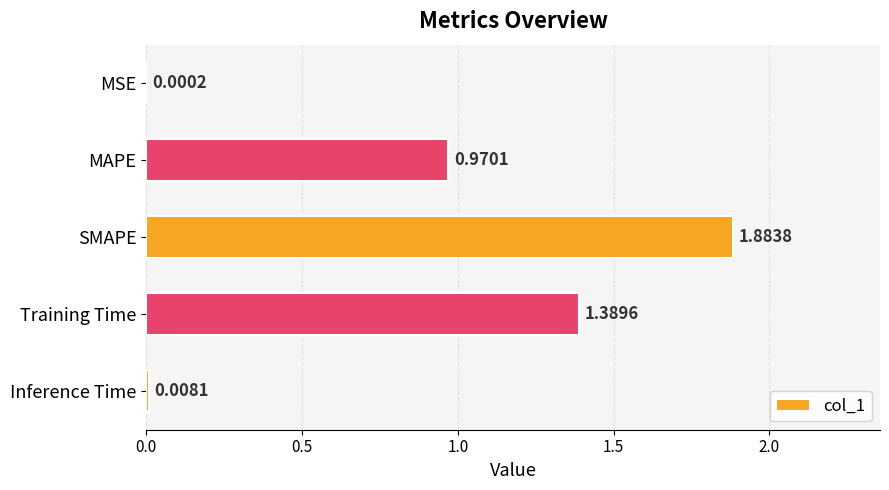

How many series are shown in this chart?

1